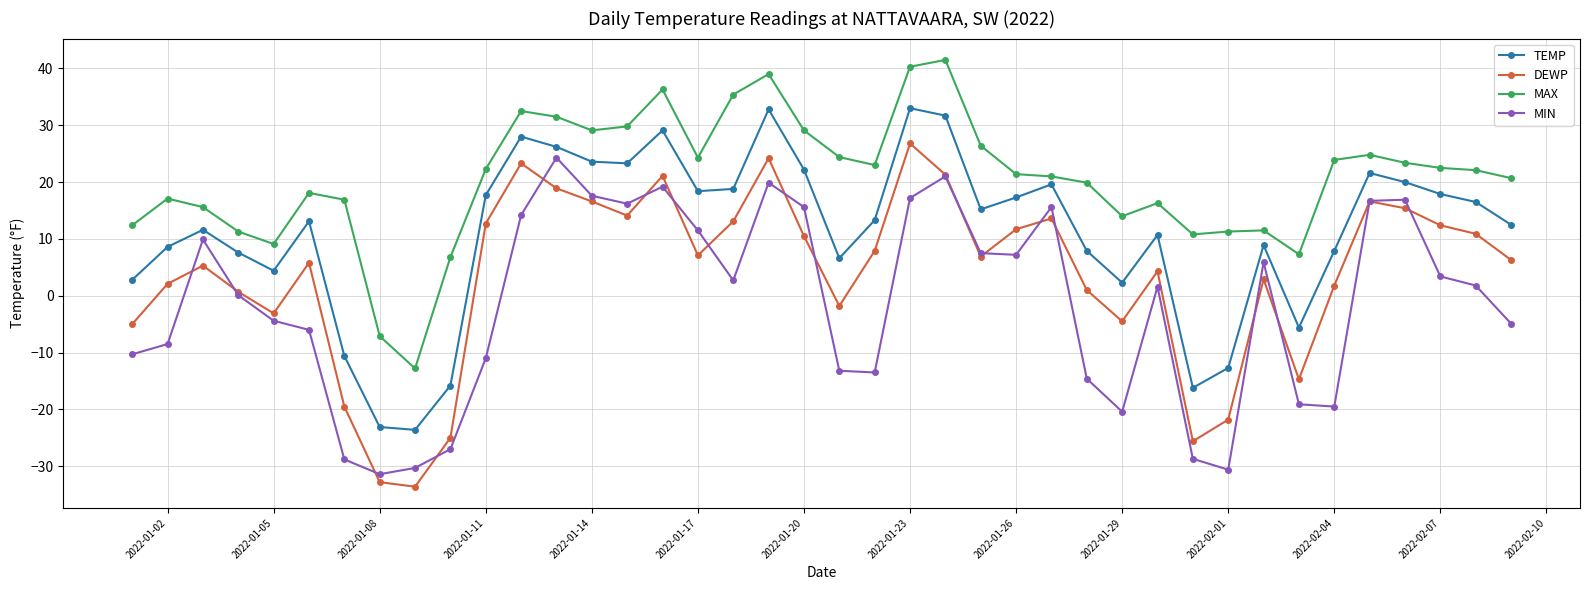

What is the highest value of the MAX series?

41.5